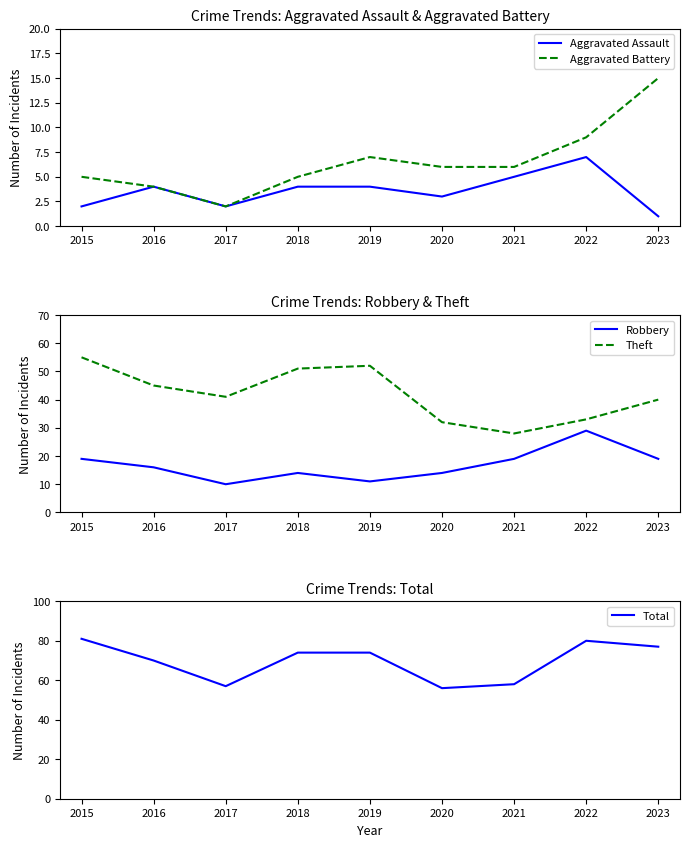

What is the minimum value shown in the chart?

1